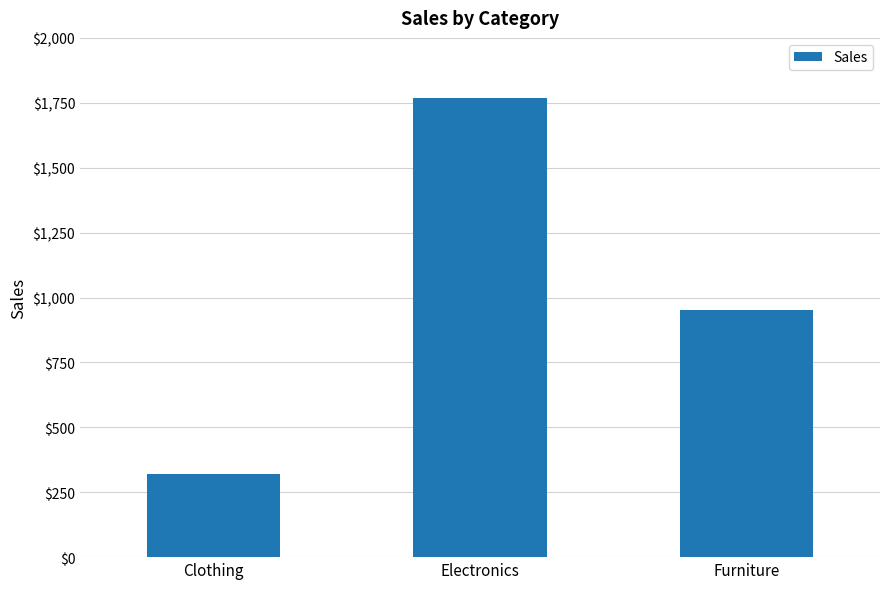

Reading right to left, list all the values displayed in this chart.

Furniture=950	Electronics=1770	Clothing=320